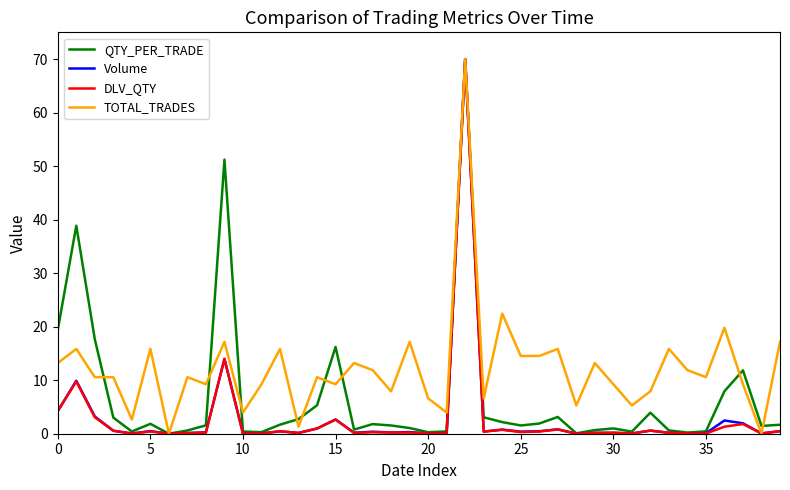

Which series has the largest total across all categories?

TOTAL_TRADES